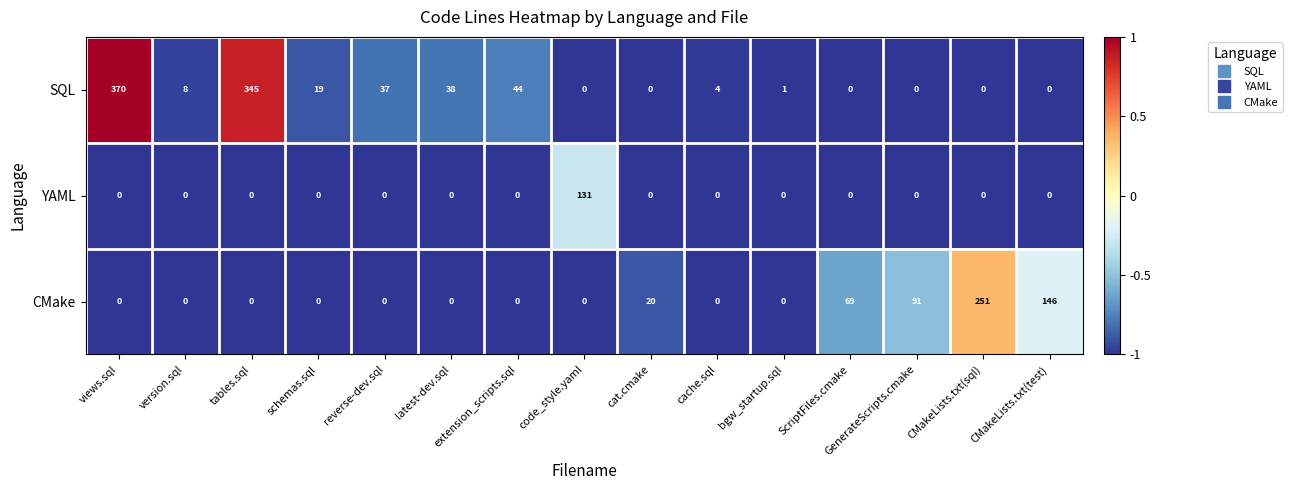

The CMake series shows 0 at reverse-dev.sql. True or false?

True